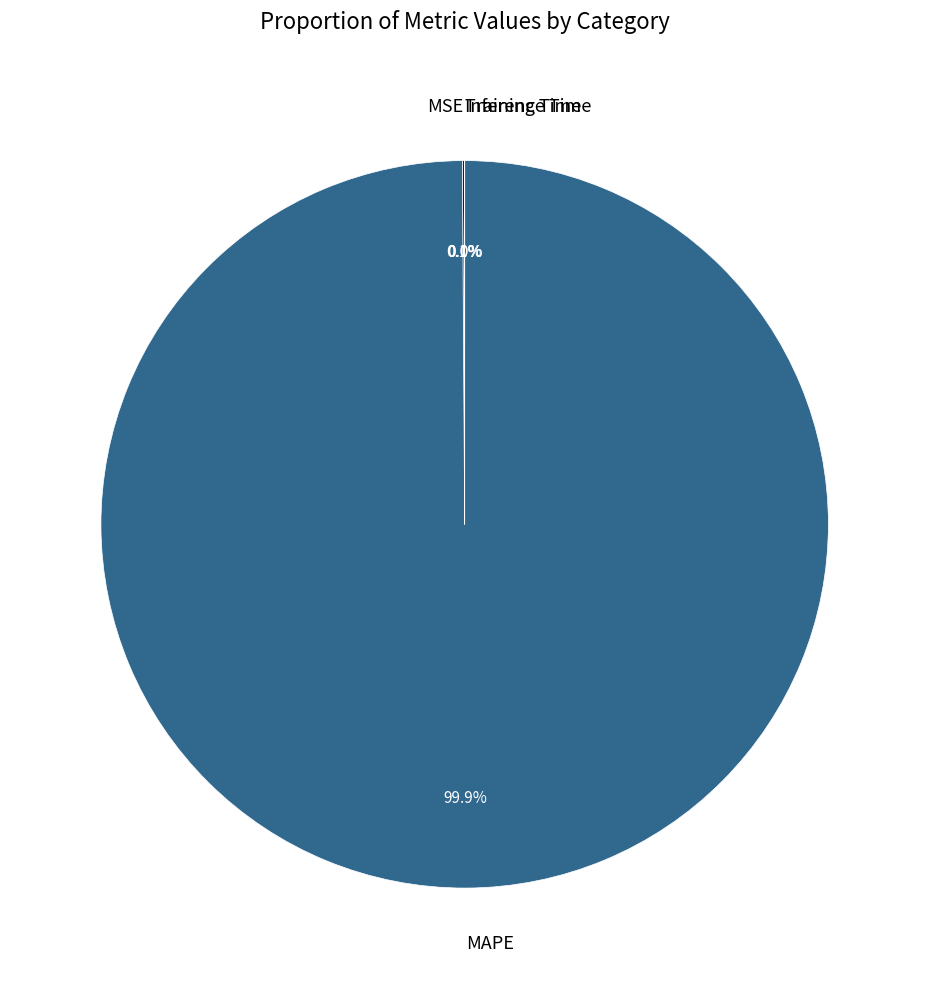

Which category has the biggest portion of the pie?

MAPE